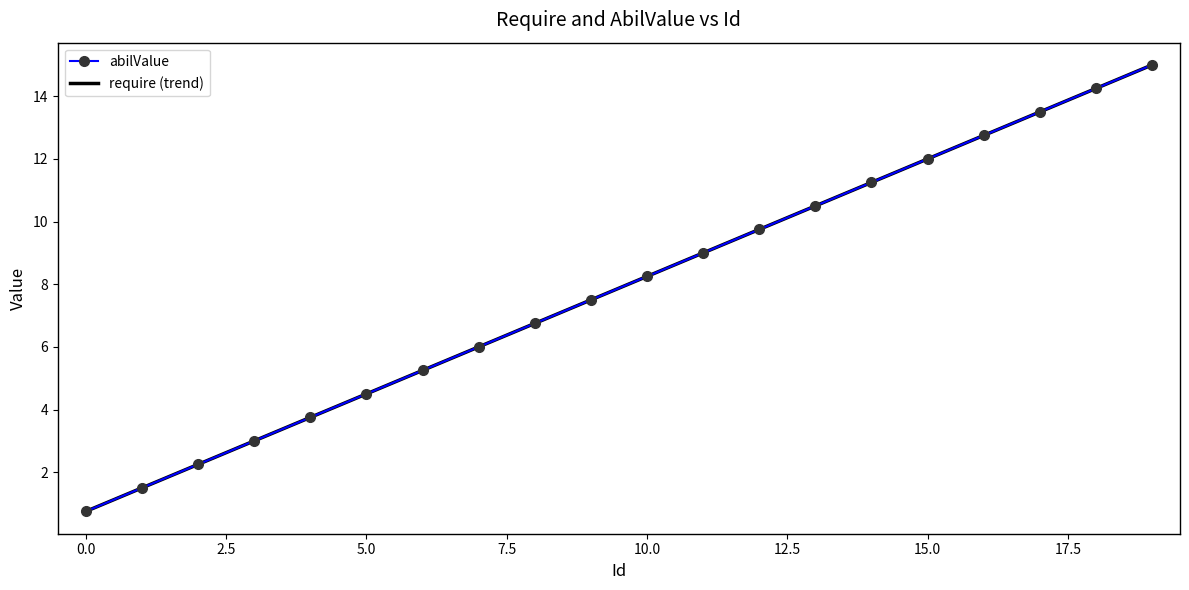

Where does the abilValue series first go above 8?

10